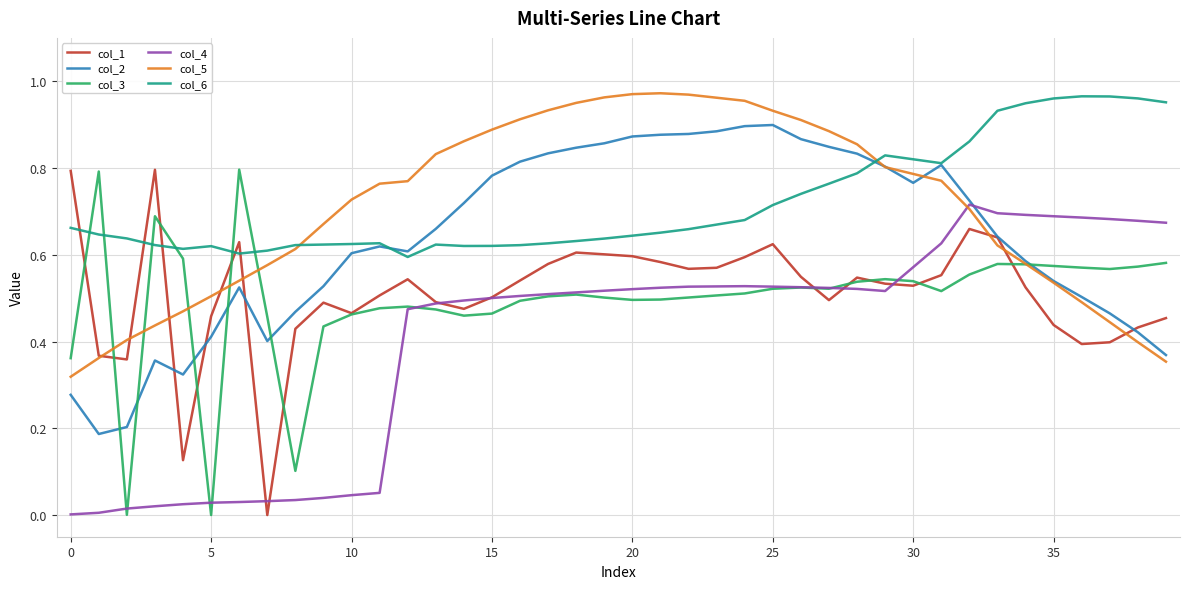

What are all the series names shown in the legend?

col_1, col_2, col_3, col_4, col_5, col_6